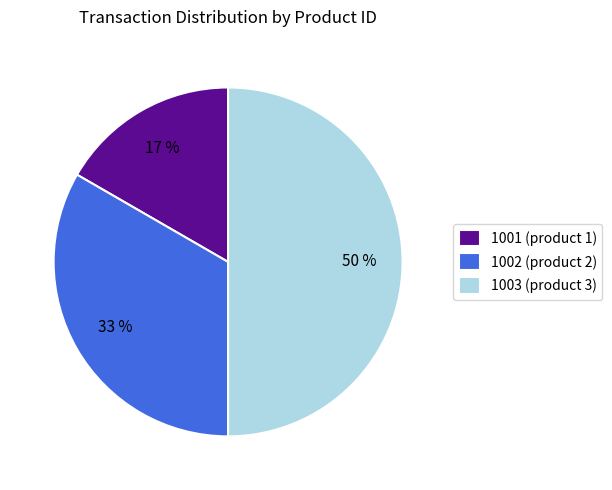

How many segments does this pie chart have?

3